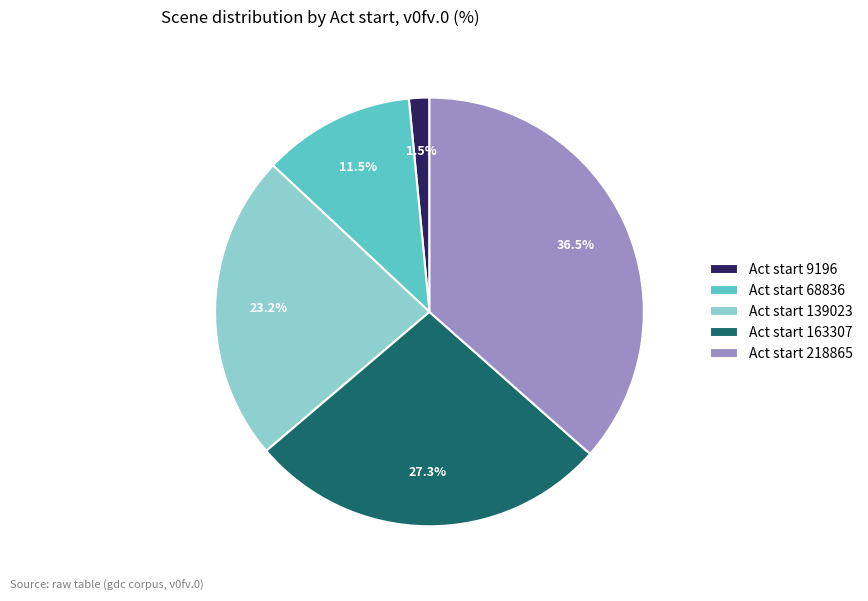

Which category has the biggest portion of the pie?

Act start 218865